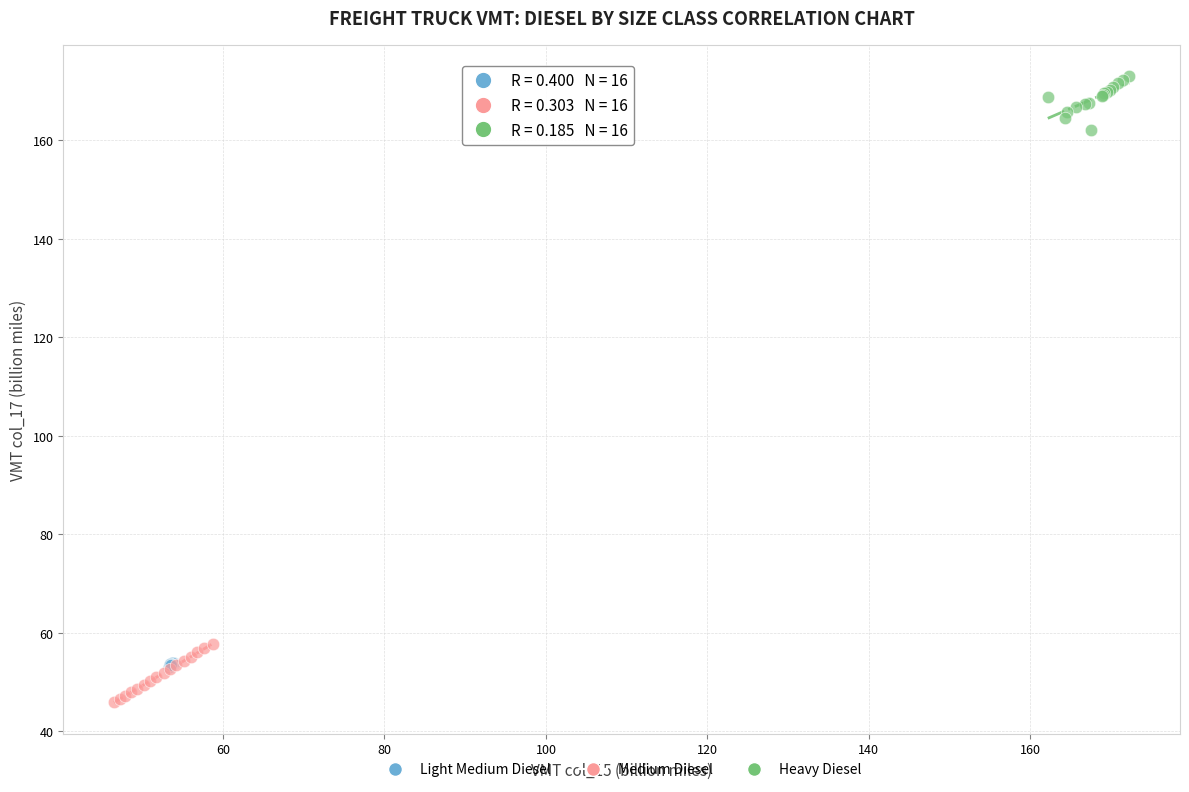

Which series contains the lowest Y value?

Medium Diesel